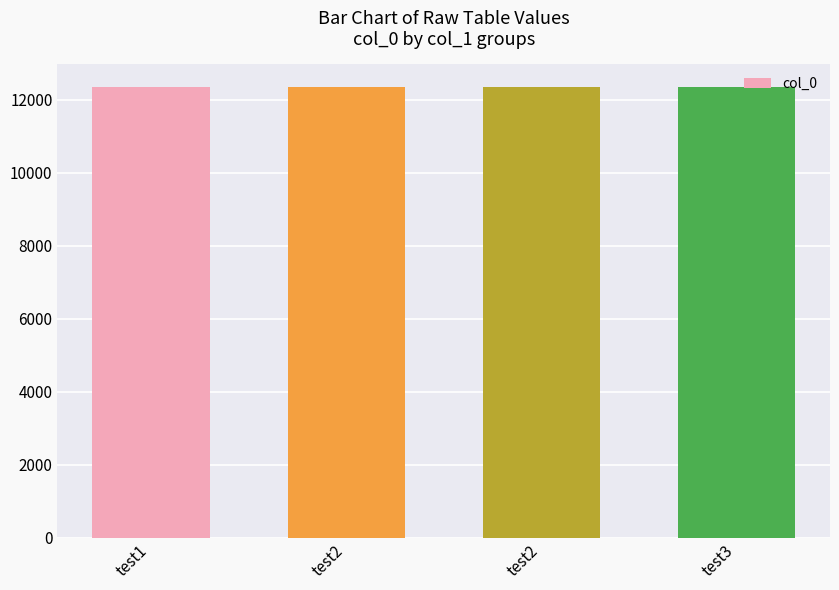

What is the smallest value displayed?

12345